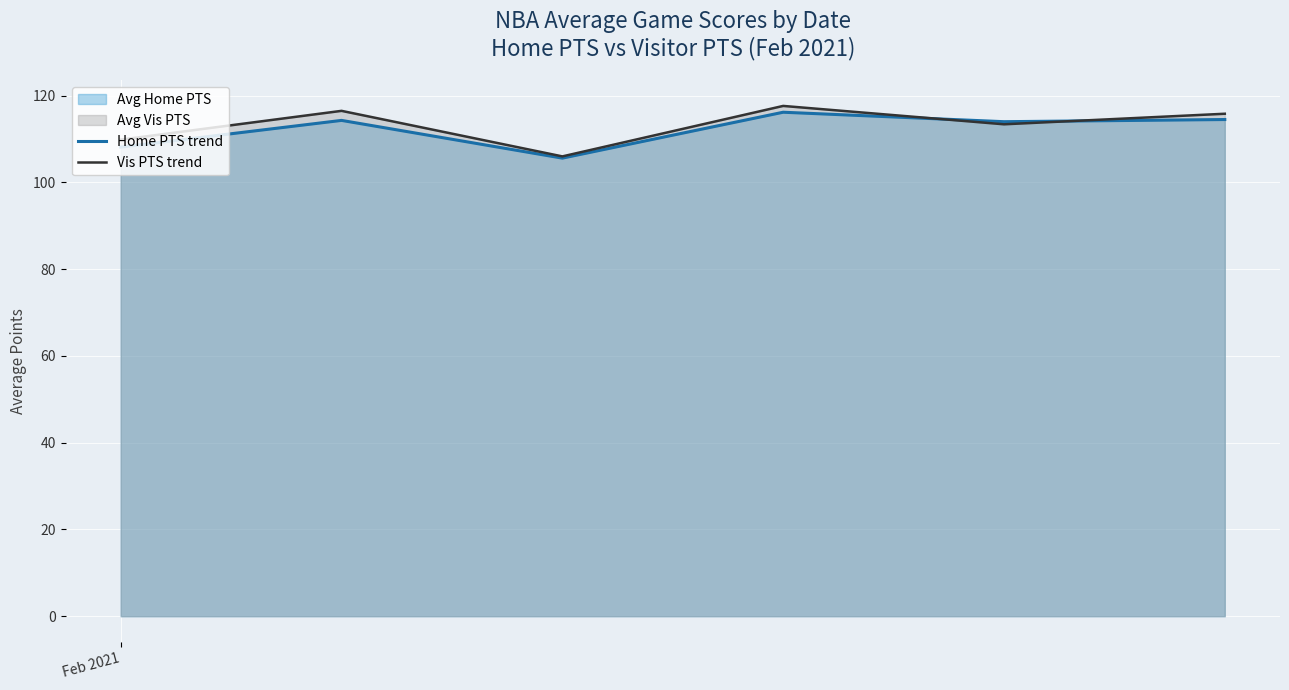

What is the lowest value of the Home PTS trend series?

105.6